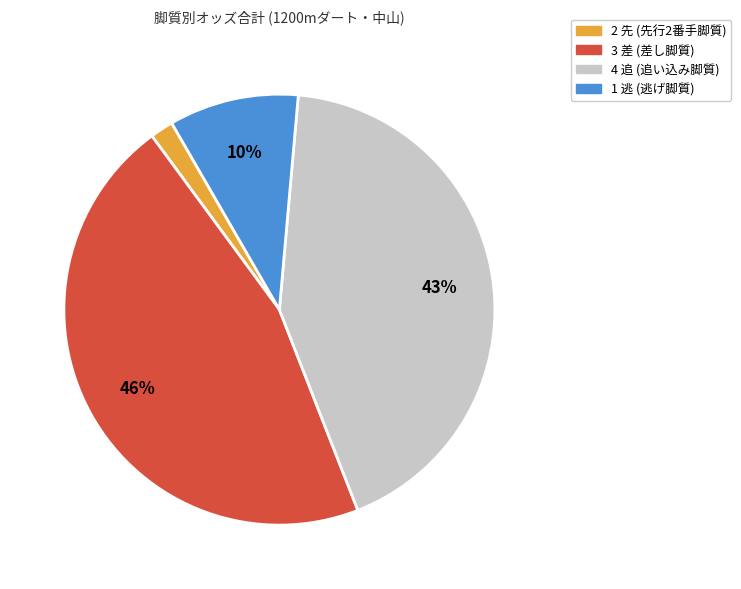

To the nearest percent, what is the difference between the largest and smallest slice percentages?

44%